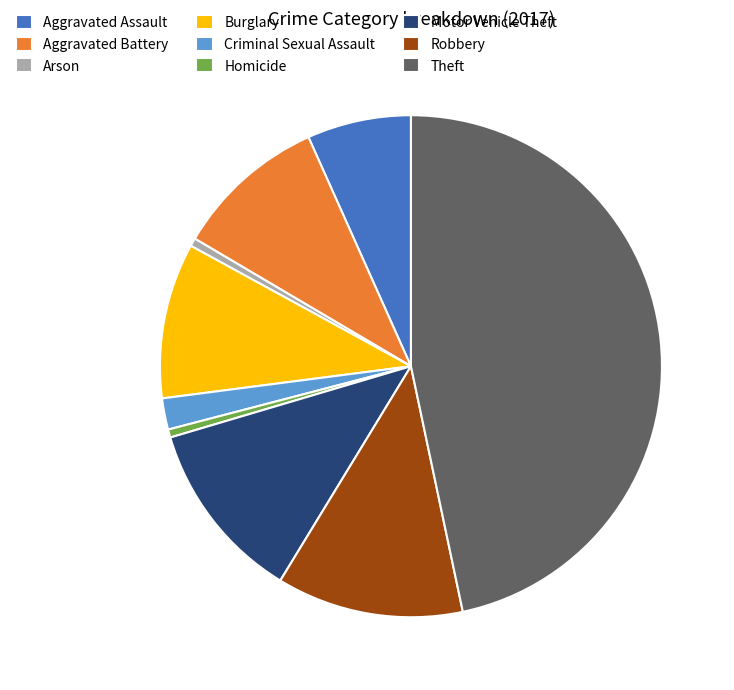

Does Burglary account for over 50% of the chart?

No